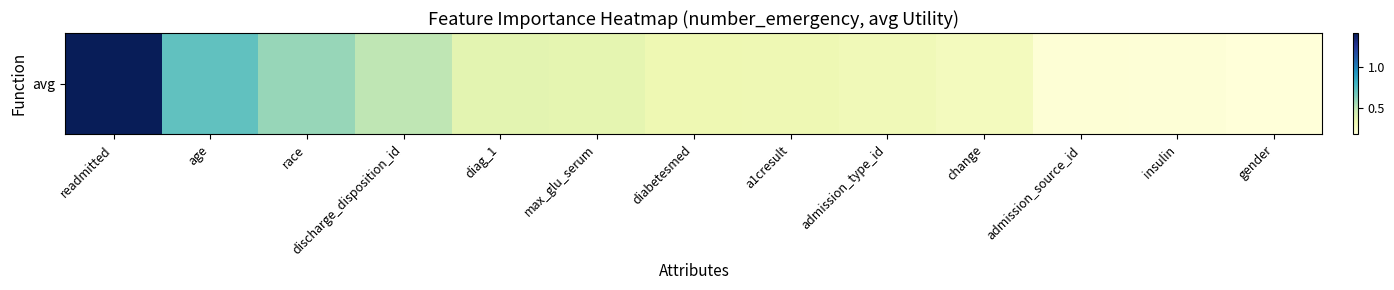

List the labels in order of value, smallest first.

gender, insulin, admission_source_id, change, admission_type_id, a1cresult, diabetesmed, max_glu_serum, diag_1, discharge_disposition_id, race, age, readmitted